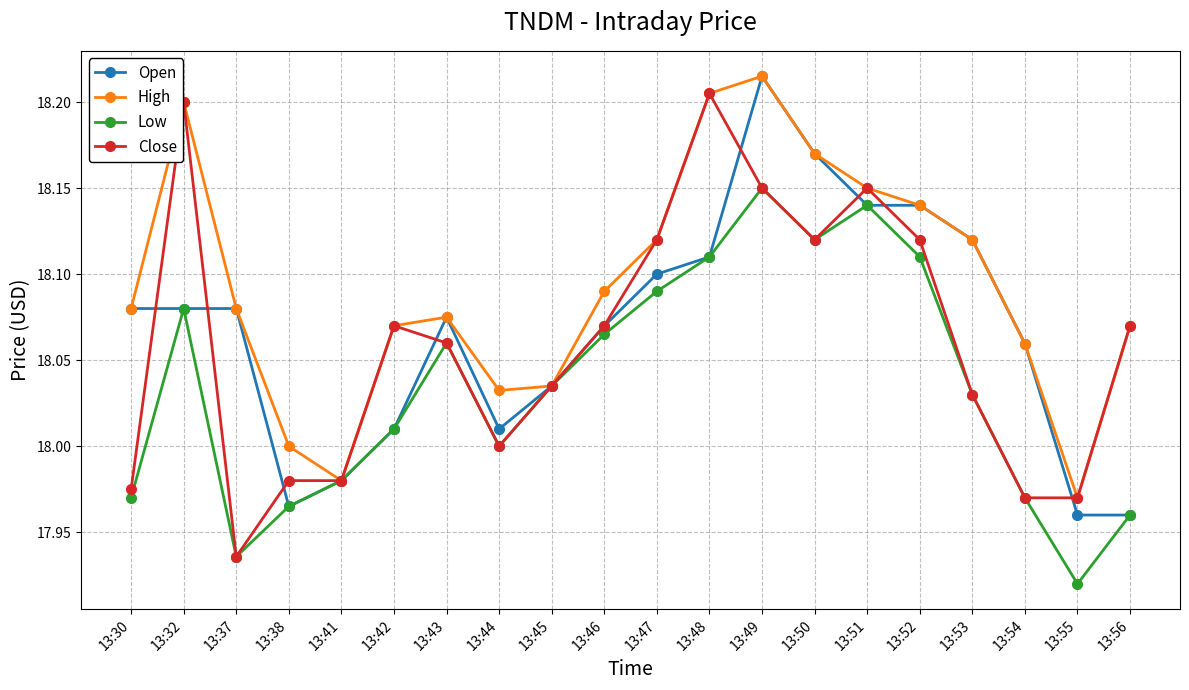

Is it true that High equals 26.8 at 13:49?

False